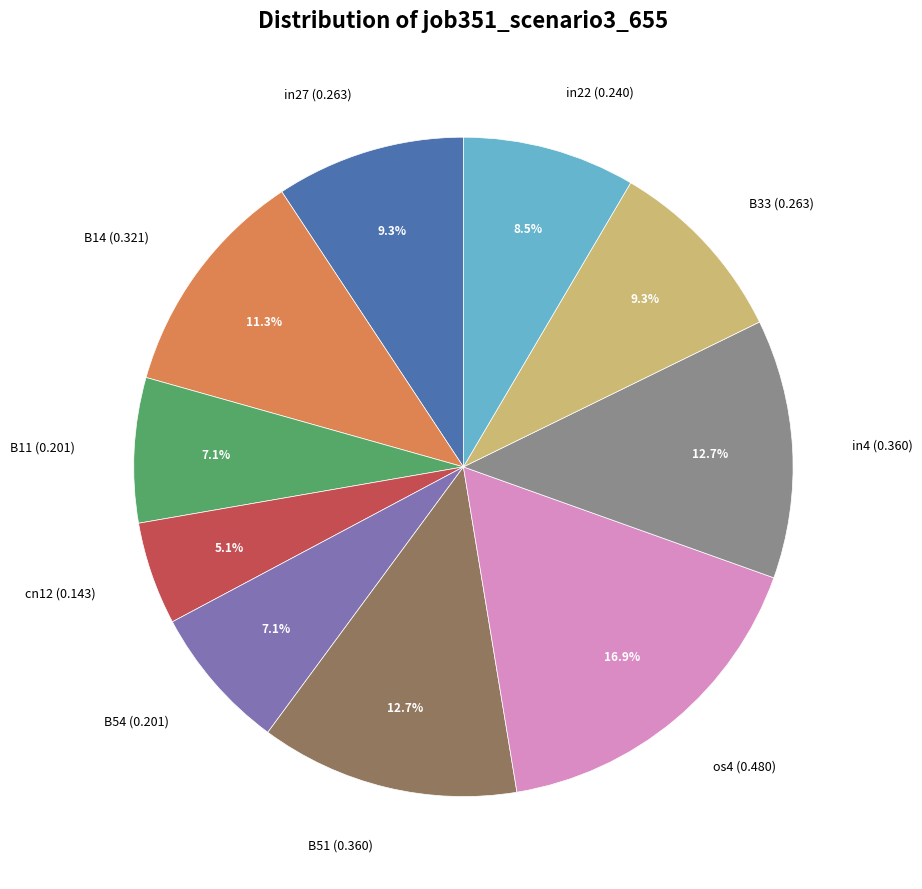

To the nearest percent, what is the difference between the largest and smallest slice percentages?

12%